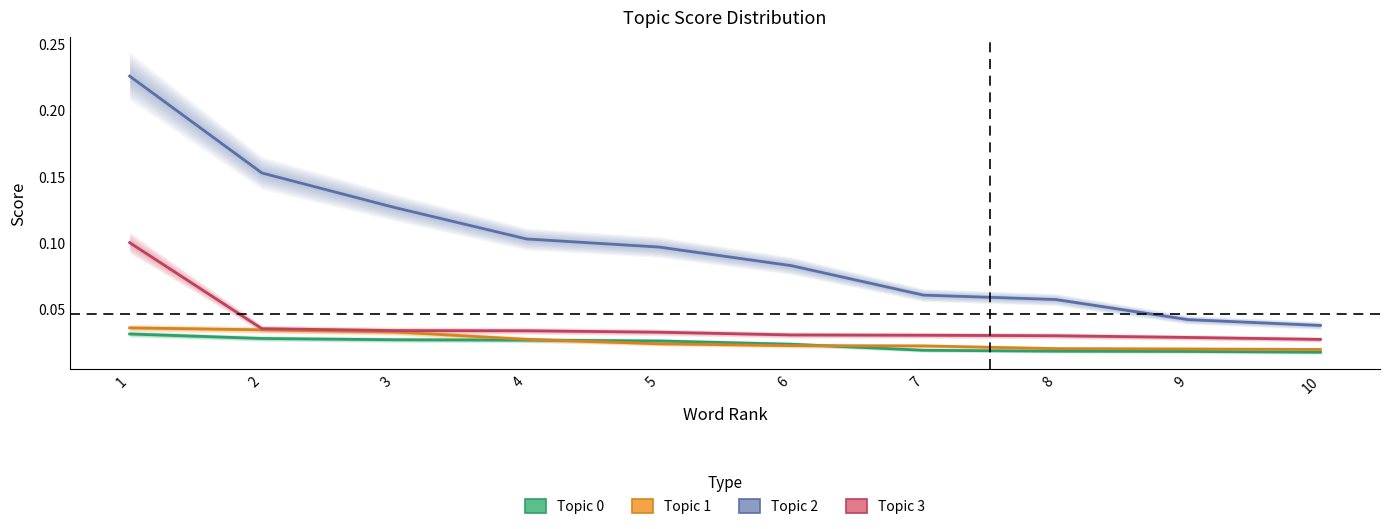

The Topic 3 series shows 0.0 at 2. True or false?

False